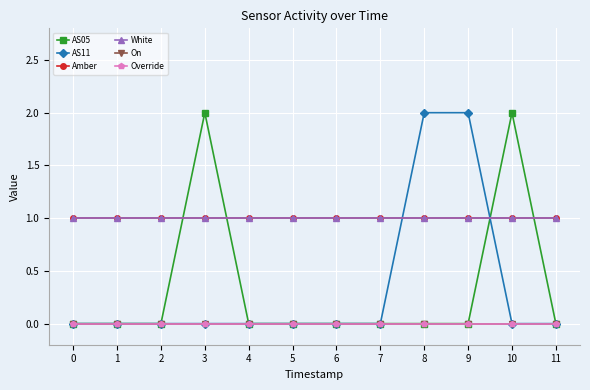

What is the greatest value displayed?

2